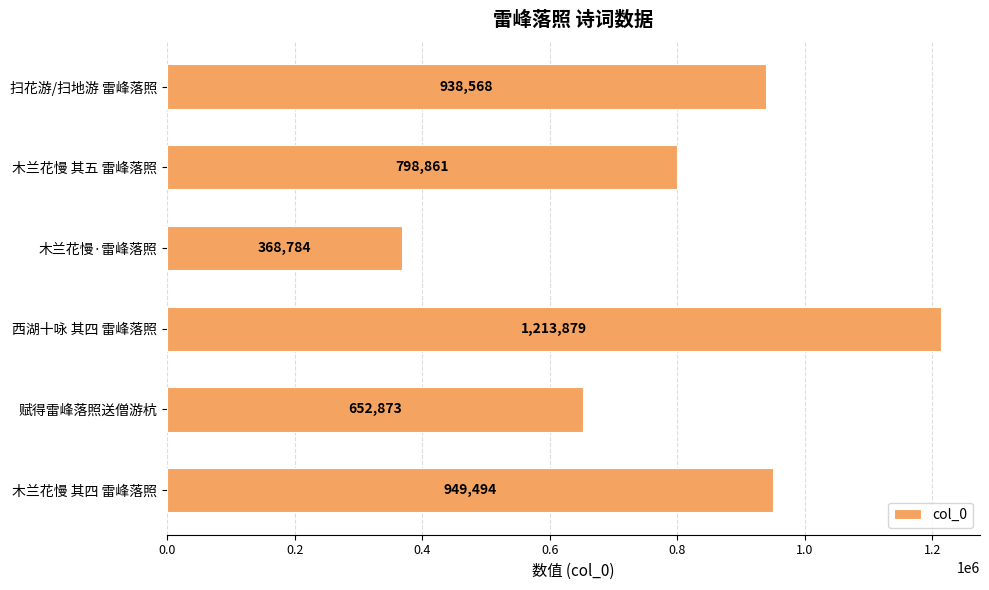

Reading top to bottom, list all the values displayed in this chart.

938568	798861	368784	1213879	652873	949494